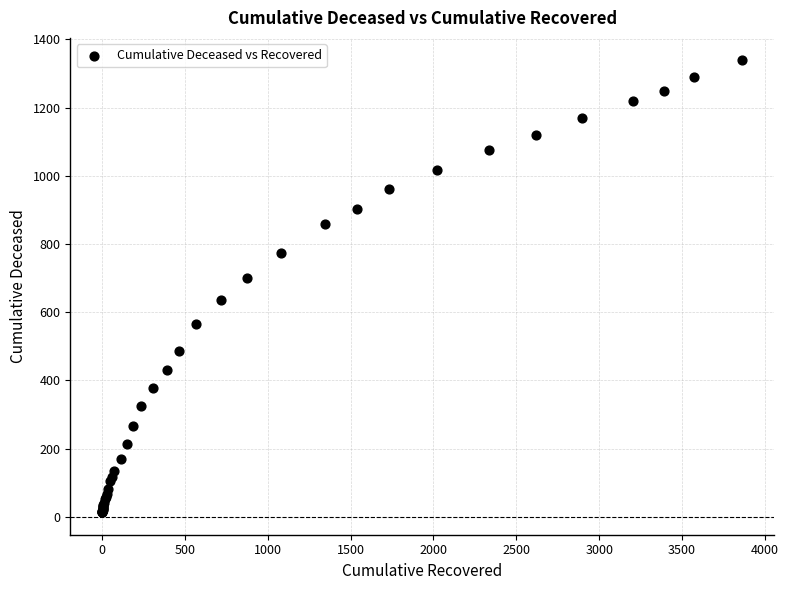

What Y value in the scatter plot is closest to 676?

699